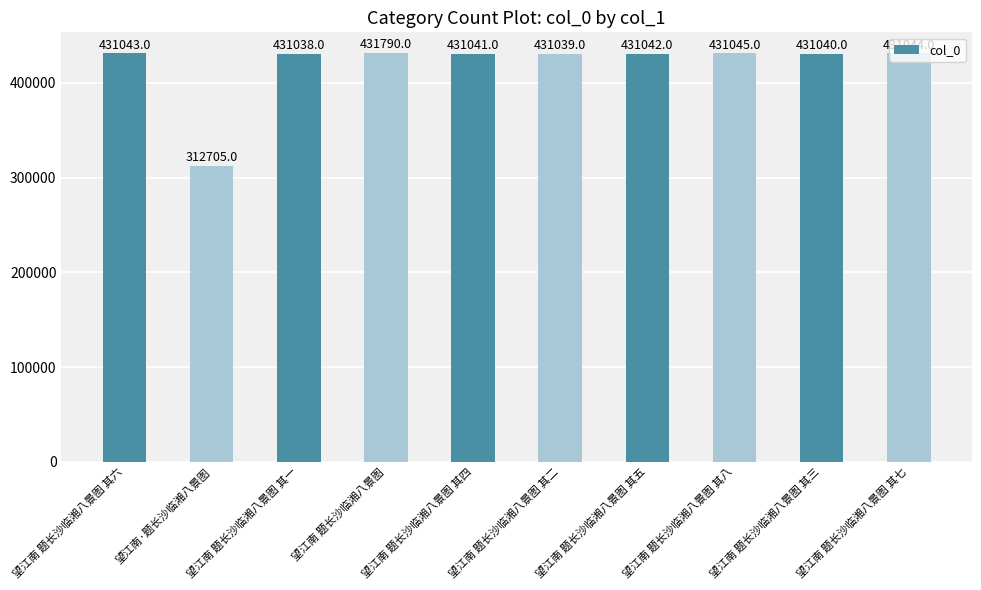

Between 望江南 题长沙临湘八景图 其一 and 望江南 题长沙临湘八景图 其七, which is larger?

望江南 题长沙临湘八景图 其七